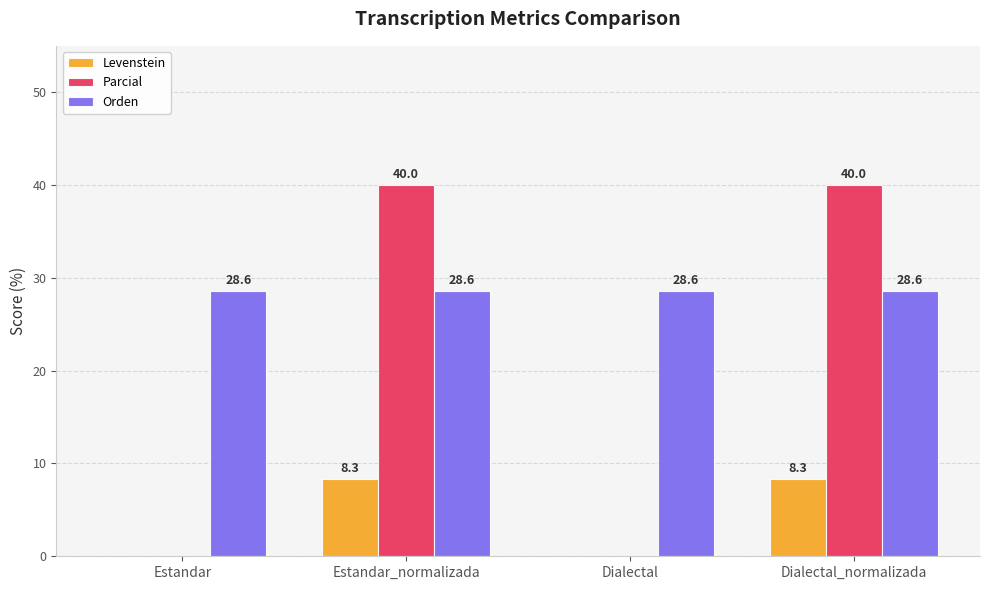

What is the maximum value for Levenstein?

8.3